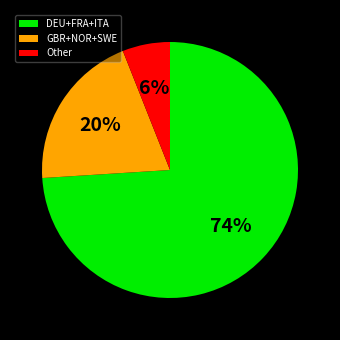

To the nearest percent, what percentage of the pie is GBR+NOR+SWE?

20%